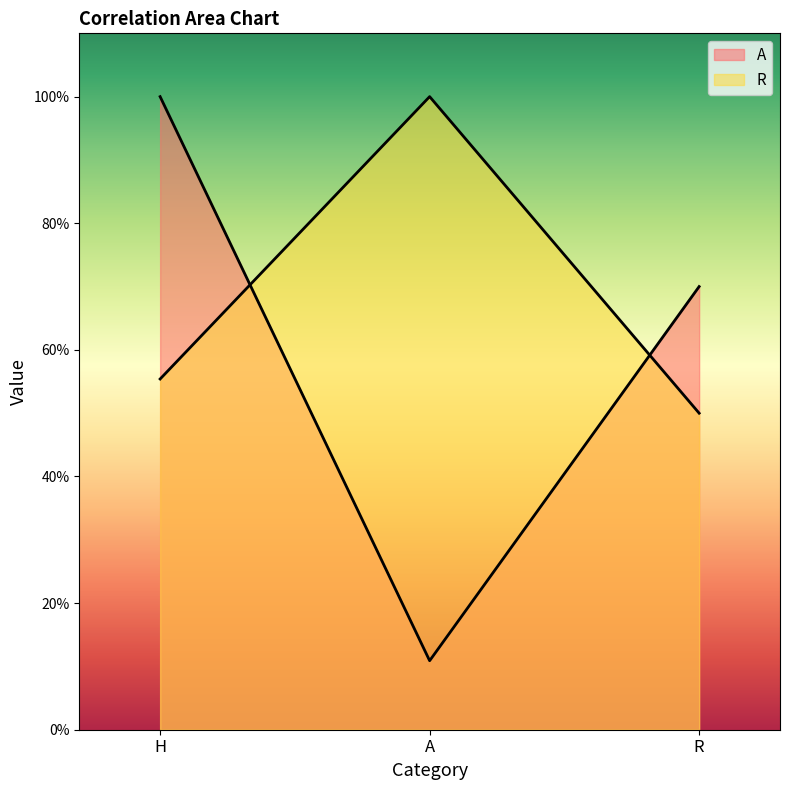

Is the value of R at A greater than the value of A at A?

Yes